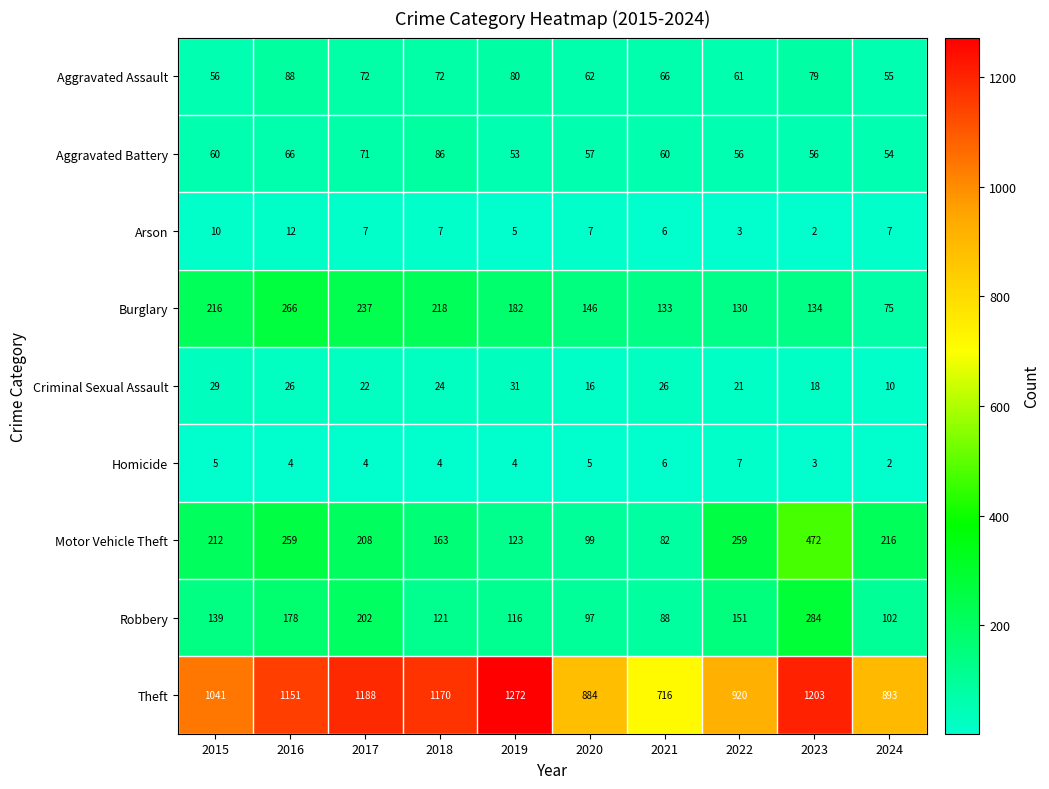

Count the number of categories in the chart.

10